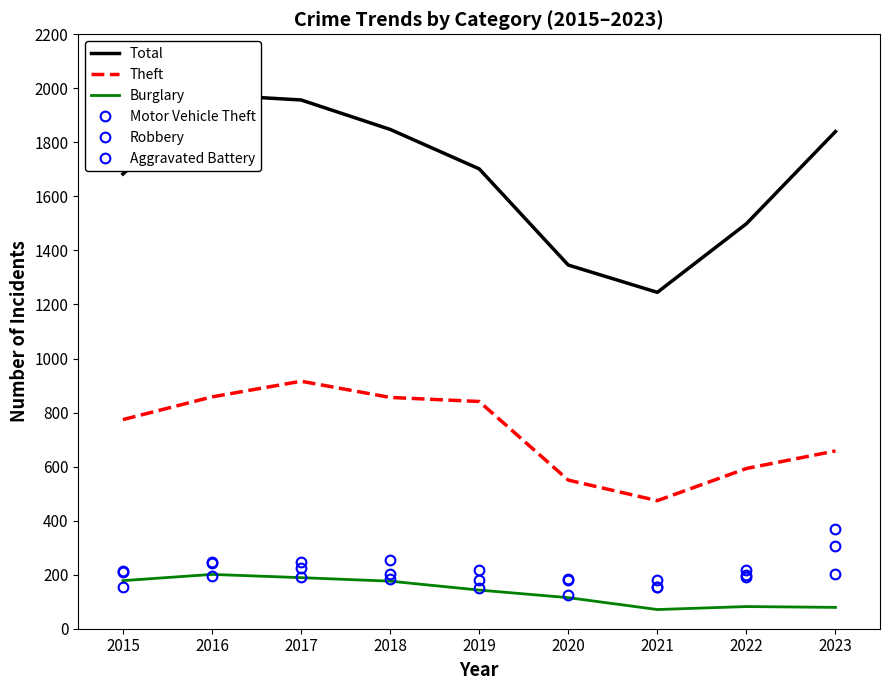

Between 2018 and 2023, which is larger?

2018